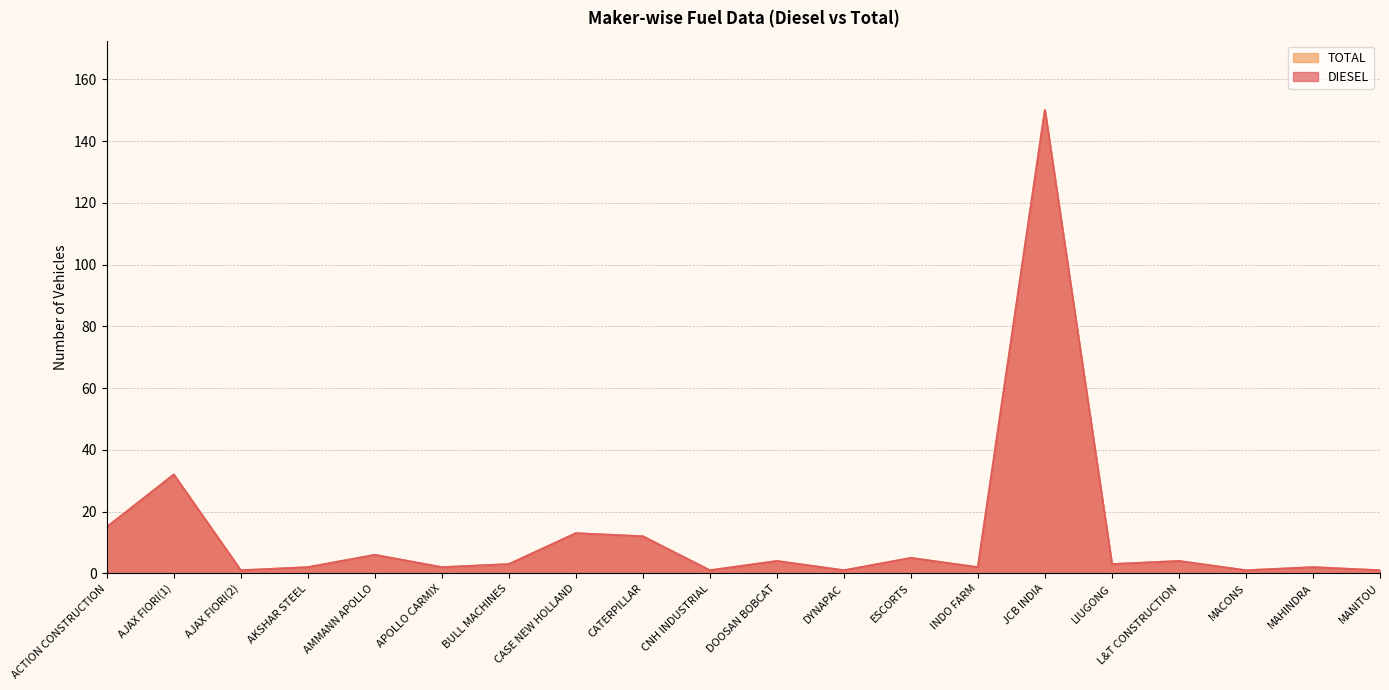

What are all the series names shown in the legend?

DIESEL, TOTAL